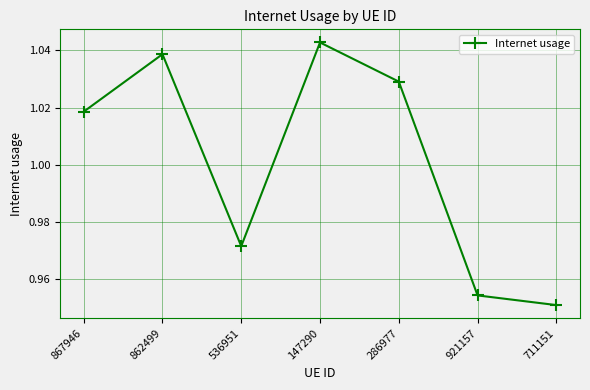

What is the sum of the values at 286977 and 867946?

2.0